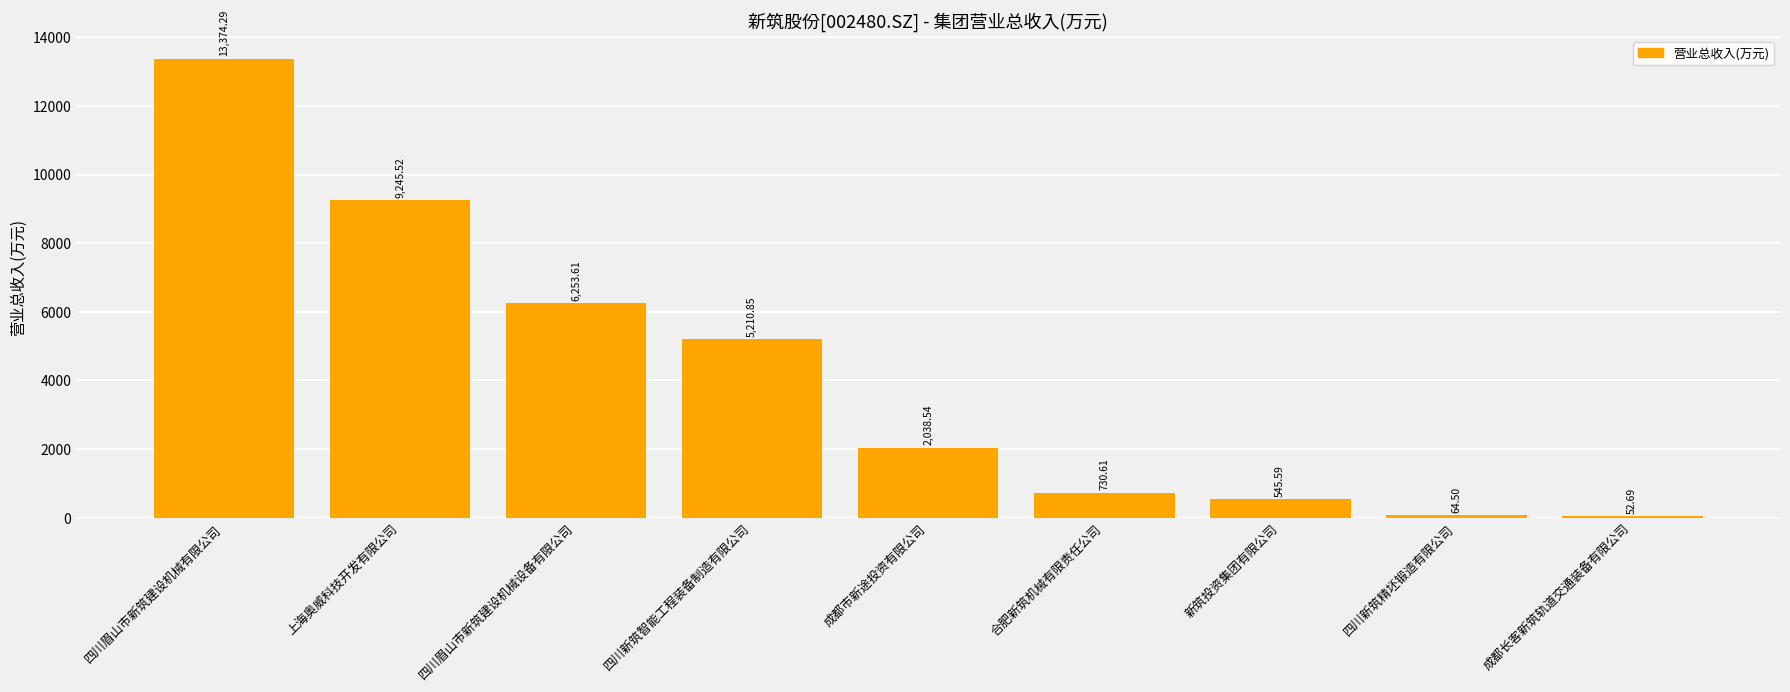

Reading right to left, list all the values displayed in this chart.

成都长客新筑轨道交通装备有限公司=52.7	四川新筑精坯锻造有限公司=64.5	新筑投资集团有限公司=545.6	合肥新筑机械有限责任公司=730.6	成都市新途投资有限公司=2038.5	四川新筑智能工程装备制造有限公司=5210.9	四川眉山市新筑建设机械设备有限公司=6253.6	上海奥威科技开发有限公司=9245.5	四川眉山市新筑建设机械有限公司=13374.3